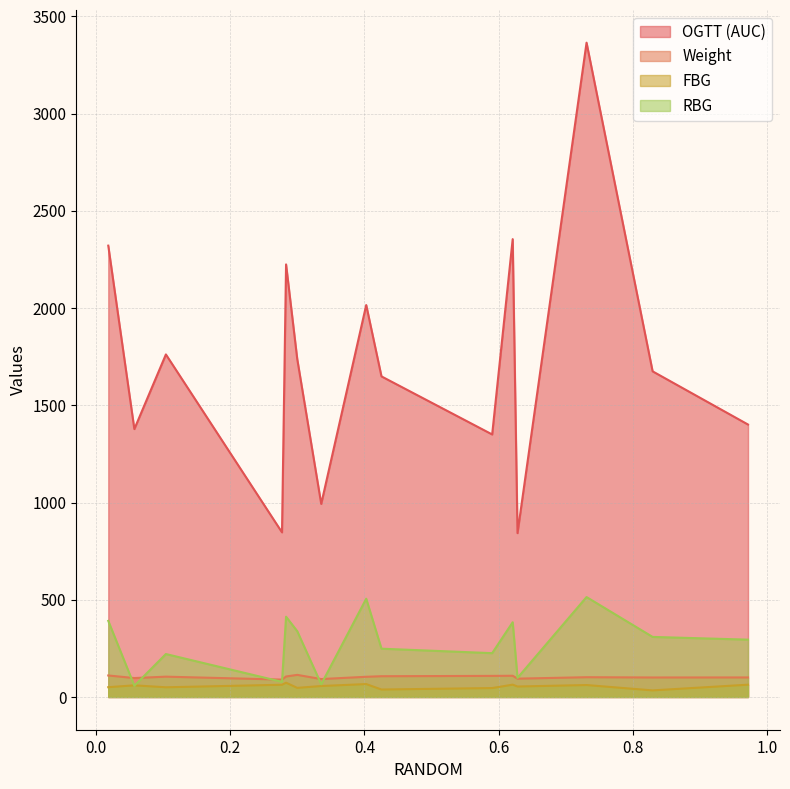

Where does the FBG series first go above 56?

0.05736869215835827